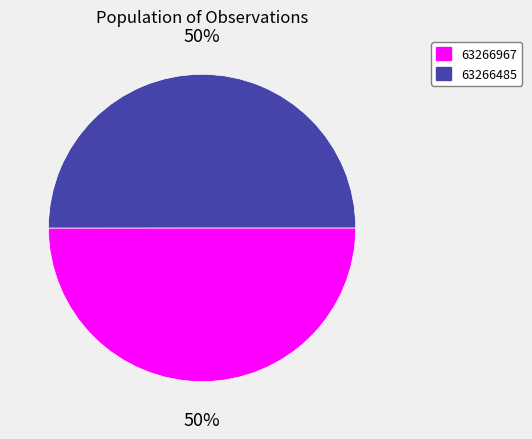

To the nearest percent, what percentage of the pie is 63266967?

50%